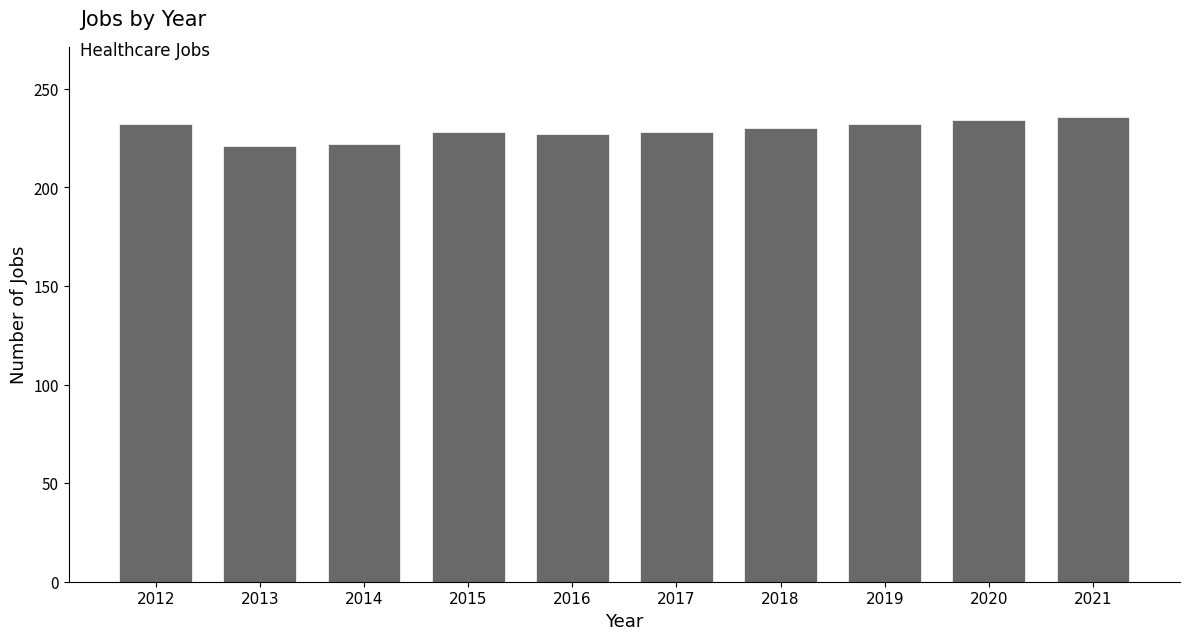

What is the difference between the values at 2017 and 2020?

6